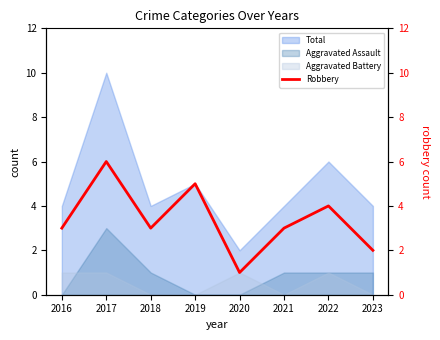

Reading right to left, extract all data points from this chart.

2023=2	2022=4	2021=3	2020=1	2019=5	2018=3	2017=6	2016=3